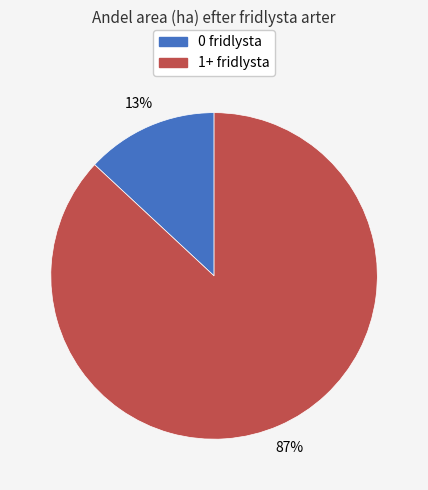

Which has a higher value, 0 fridlysta or 1+ fridlysta?

1+ fridlysta